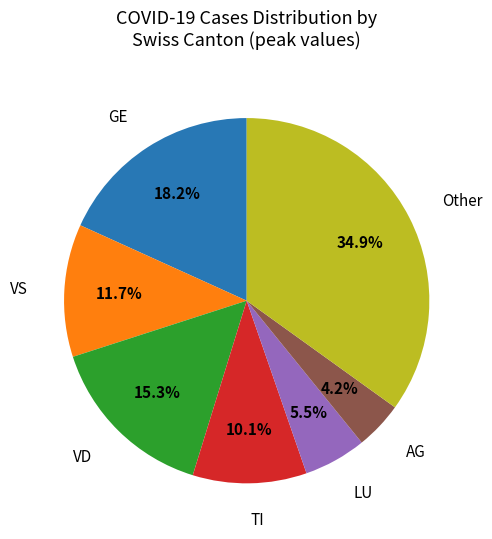

How many segments does this pie chart have?

7